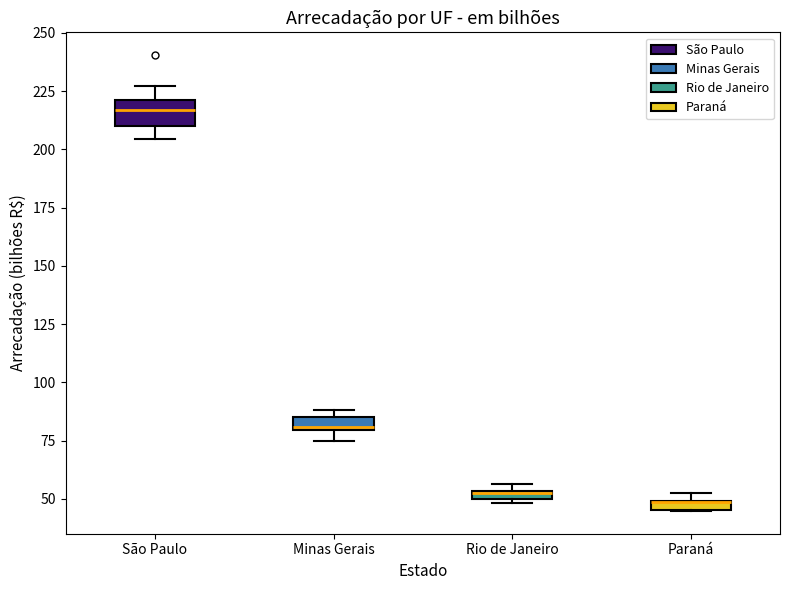

Comparing the boxes themselves (not the whiskers), which one is the tallest?

São Paulo